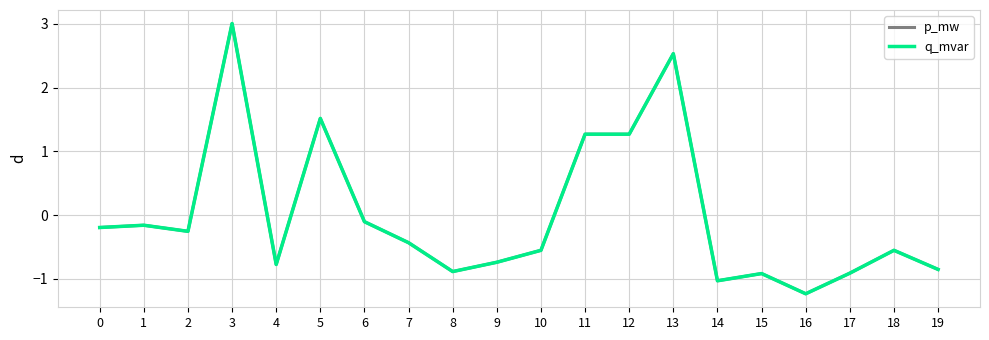

What is the value of the p_mw point at the 16th from the left?

-0.9